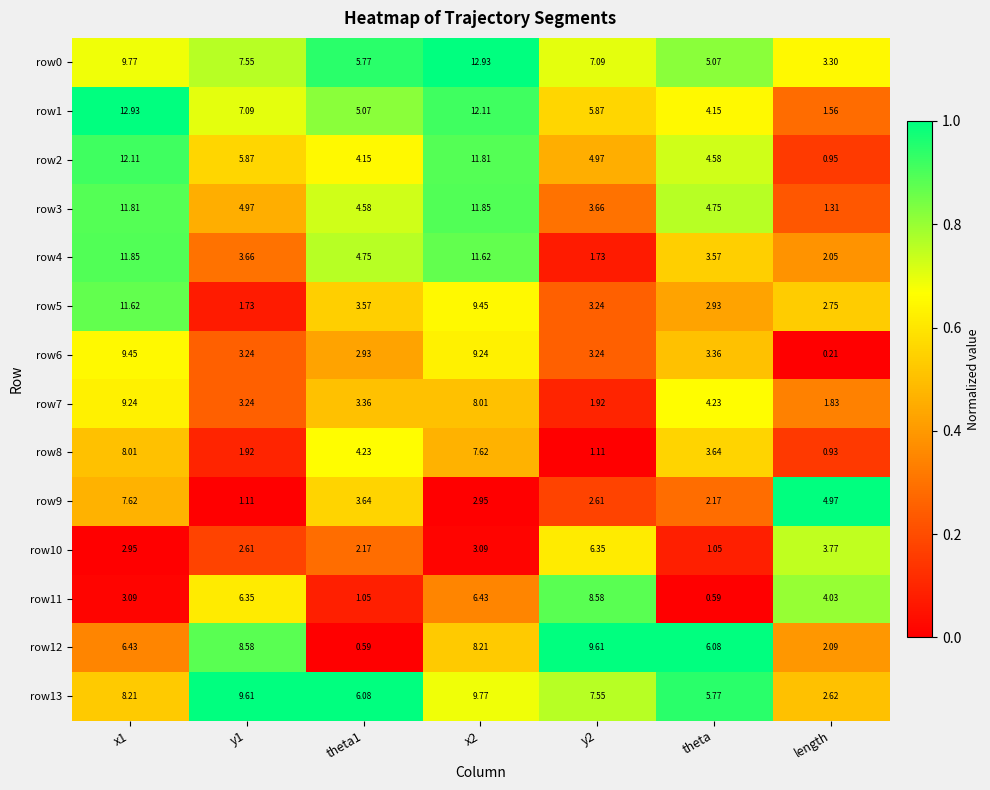

Which label corresponds to the smallest value in the chart?

length